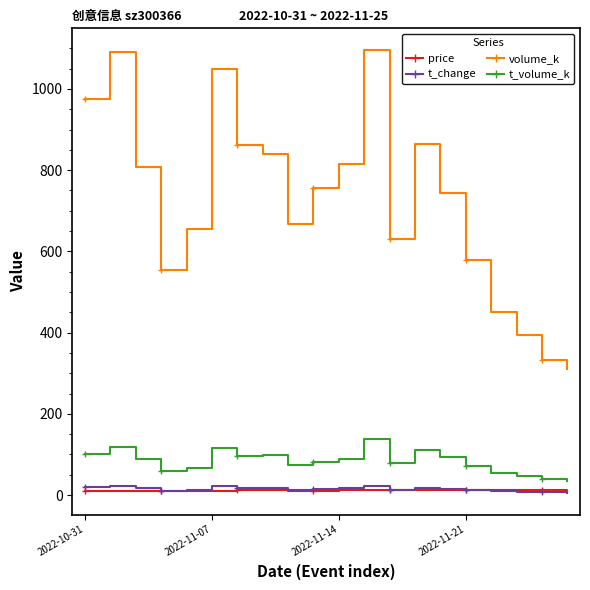

True or false: t_change has more than 0 points higher than both neighbors.

True